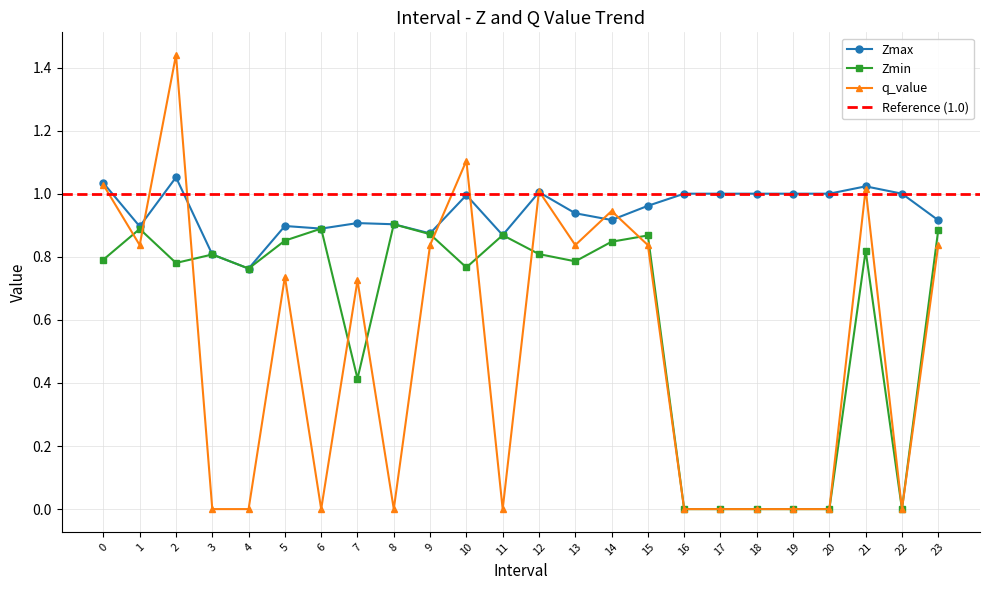

Is the value of q_value at 4 greater than the value of Zmax at 11?

No